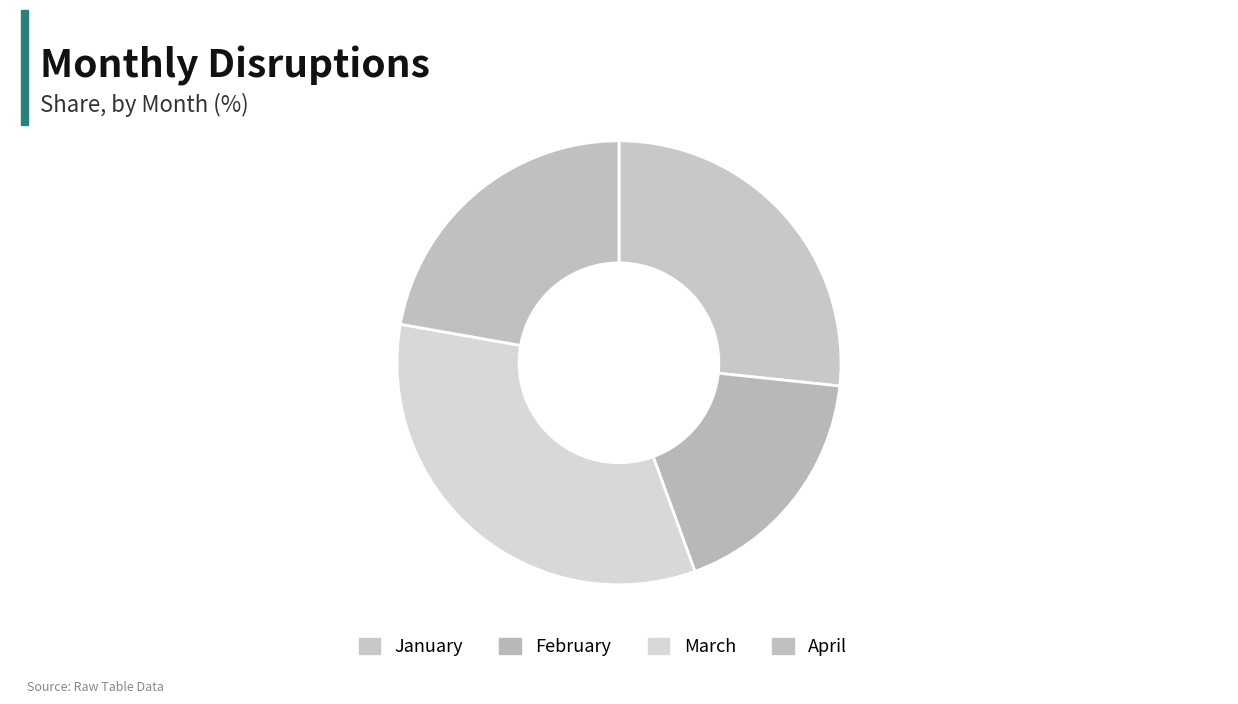

To the nearest percent, what is the difference between the largest and smallest slice percentages?

16%